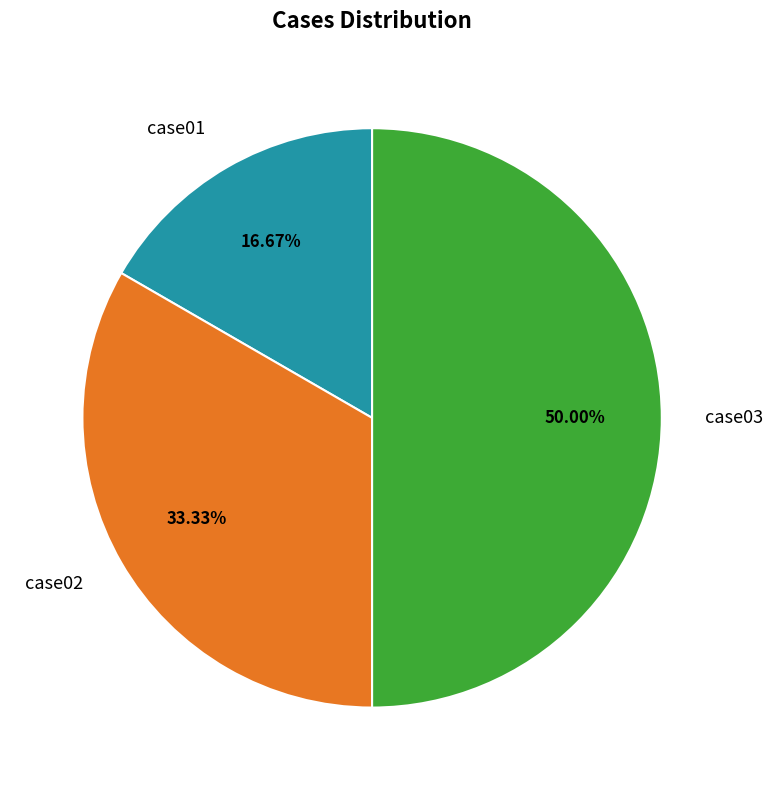

What percentage is the case03 slice, to the nearest percent?

50%